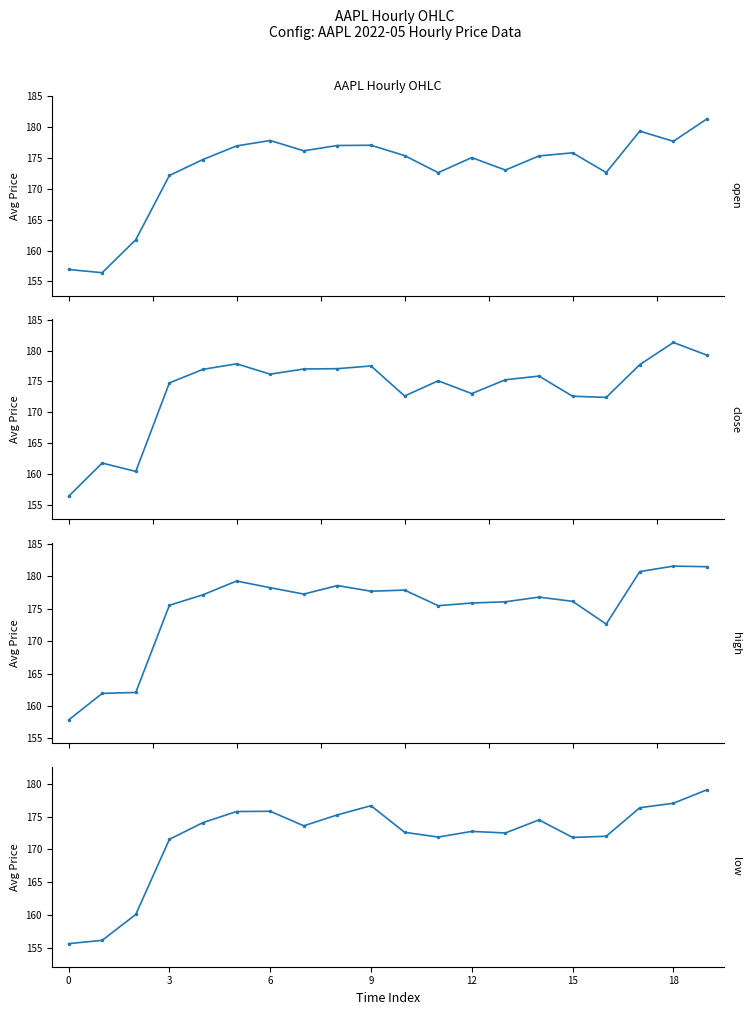

What is the spread (max minus min) of values at 0?

2.2